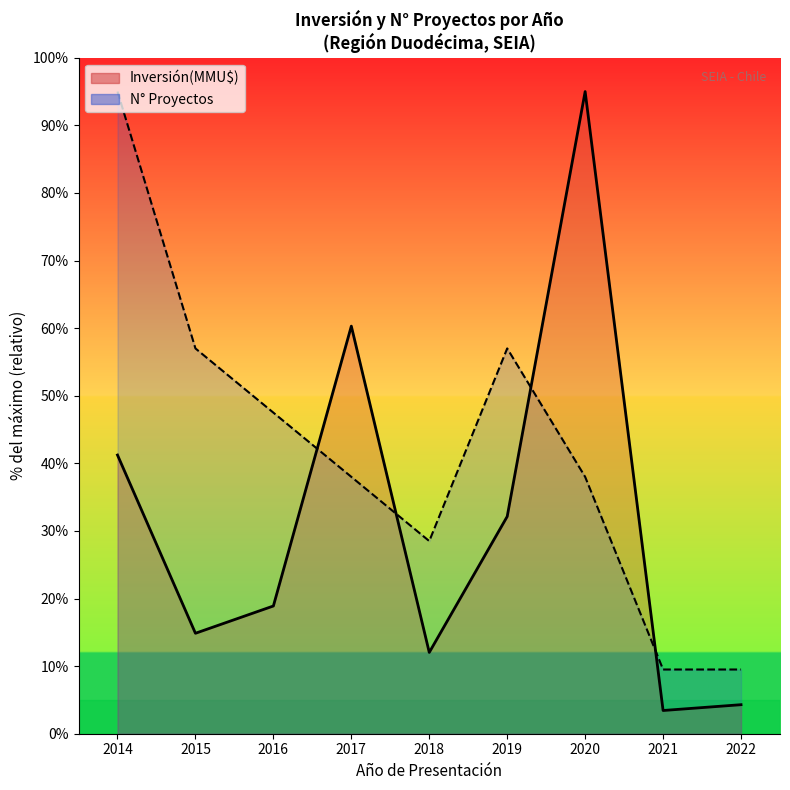

What is the difference between the highest and lowest values at 2015?

42.1